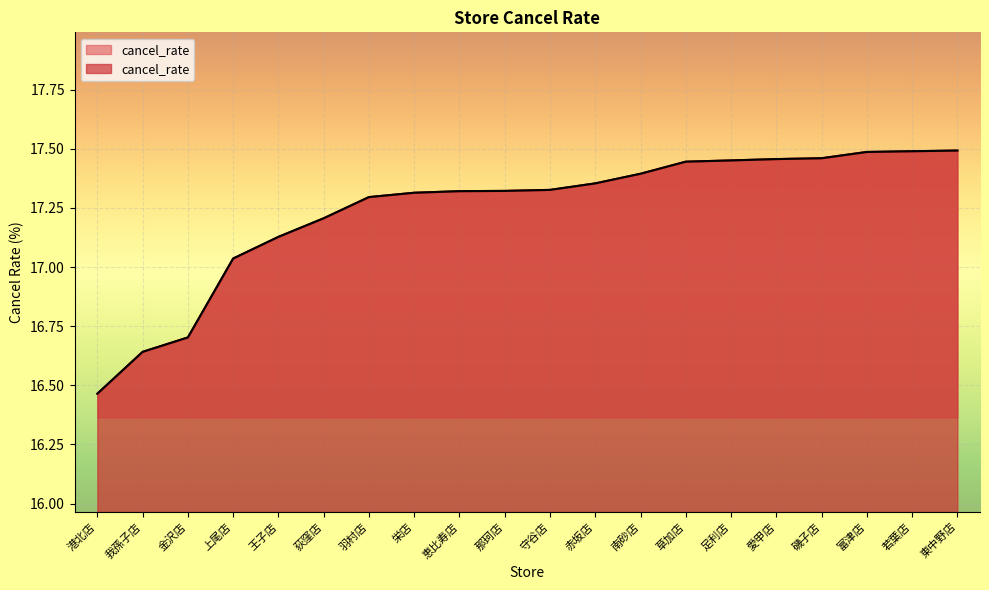

What is the label of the 6th point from the right?

足利店